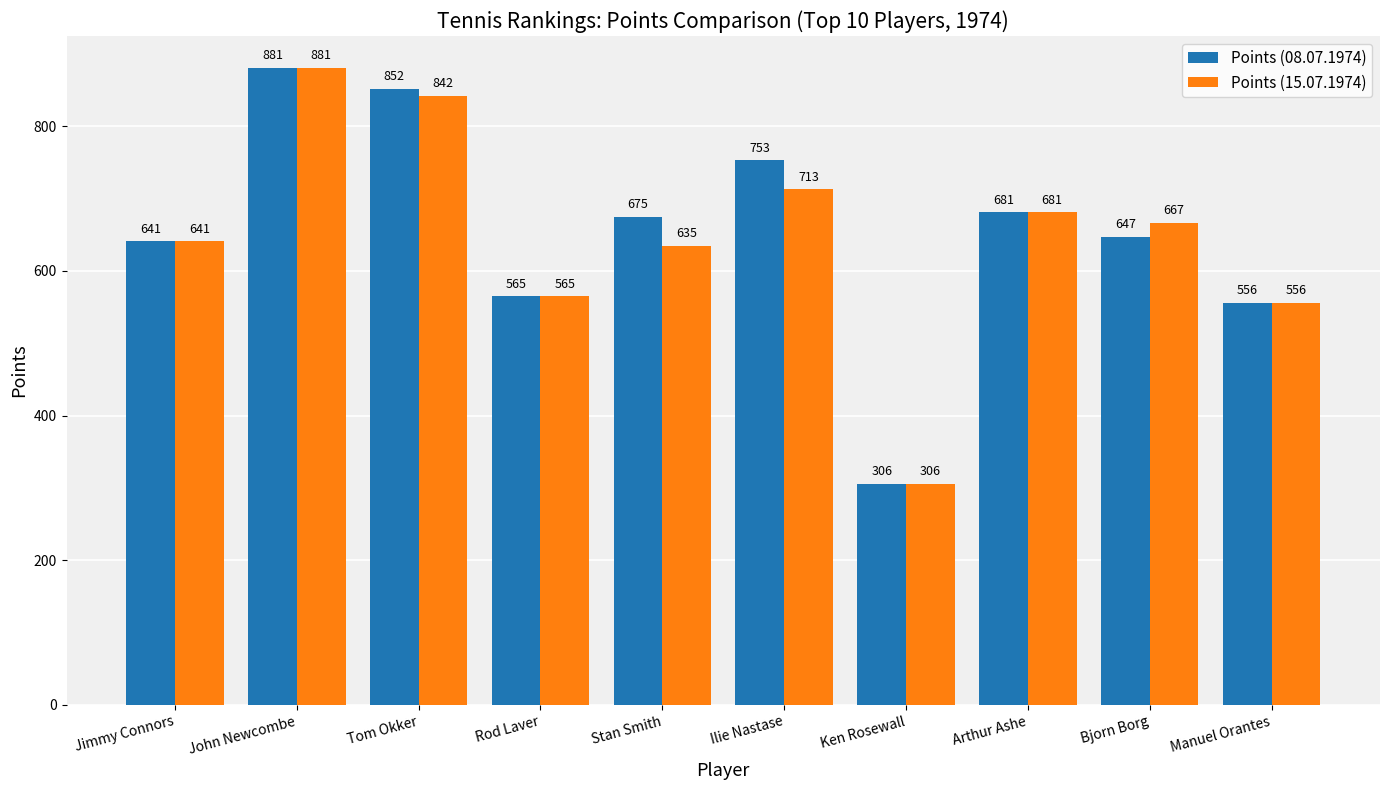

Rank the series by their average value, from highest to lowest.

Points (08.07.1974), Points (15.07.1974)